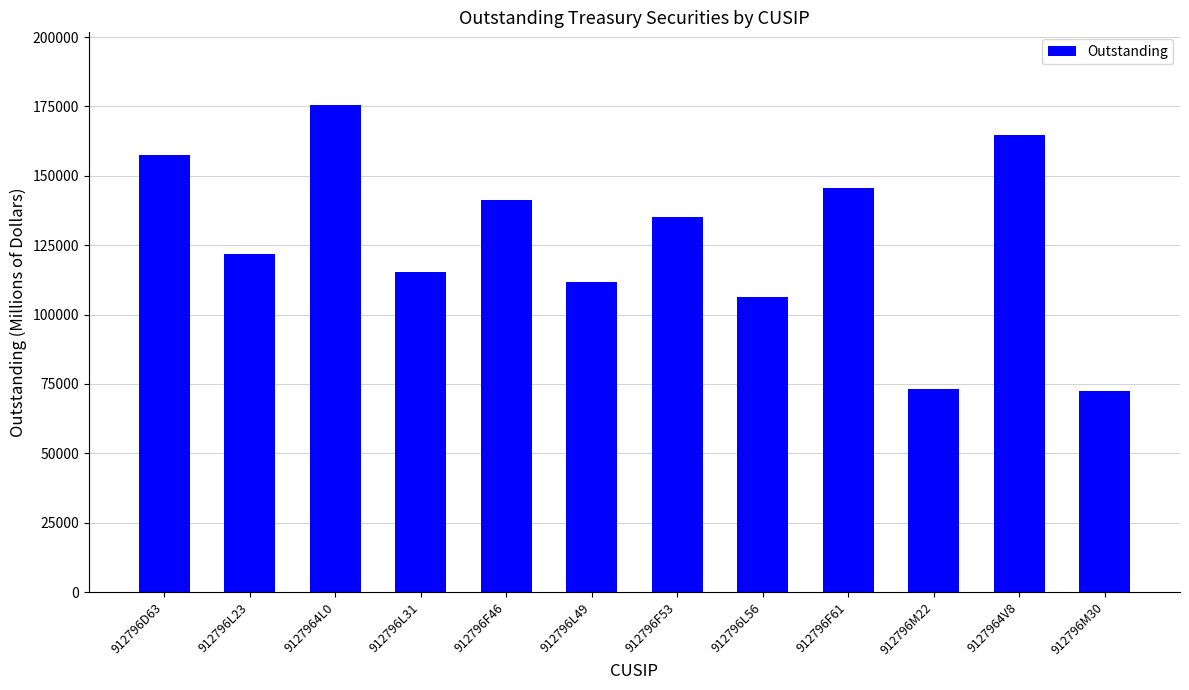

Where is the data nearest to the value 123988?

912796L23